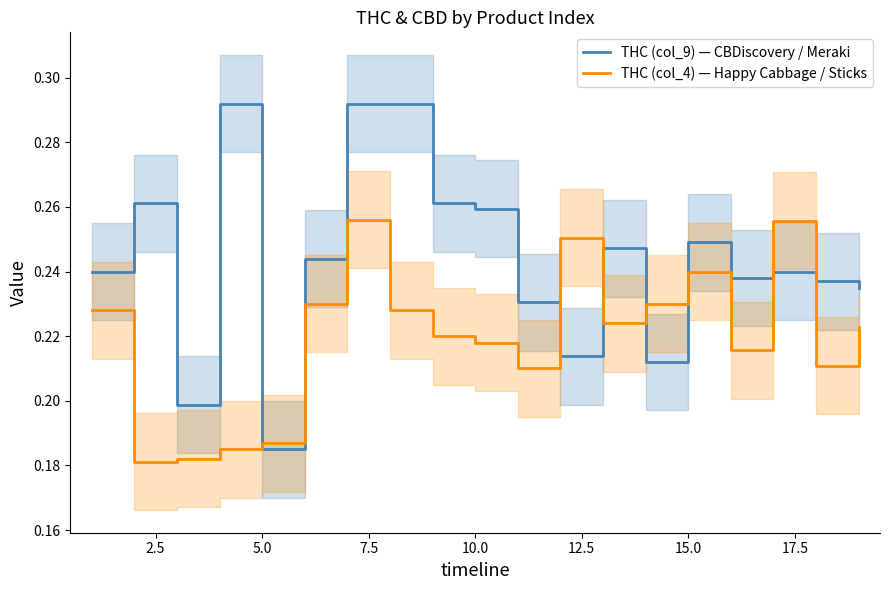

After their last crossing, which series has the higher values: THC (col_4) — Happy Cabbage / Sticks or THC (col_9) — CBDiscovery / Meraki?

THC (col_9) — CBDiscovery / Meraki